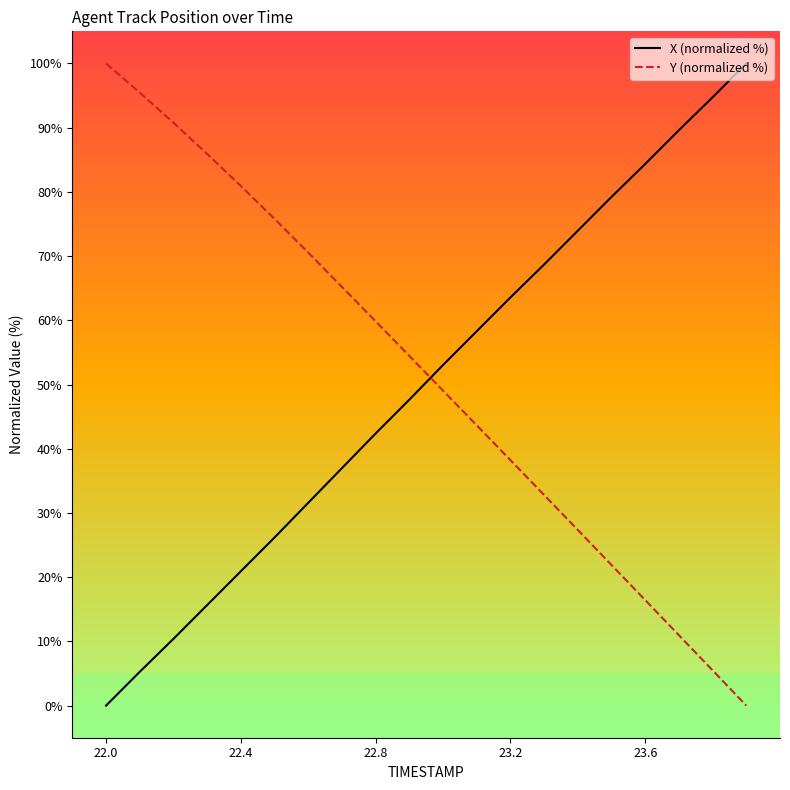

How many series are shown in this chart?

2